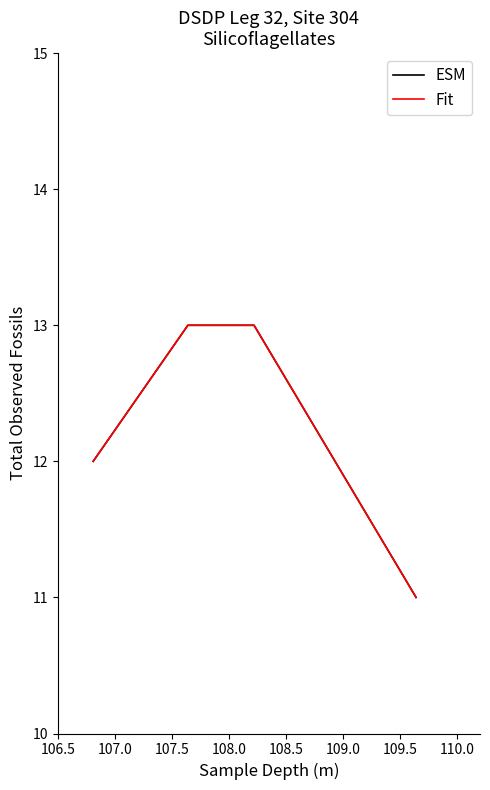

Does the chart display data point markers on the line(s)?

No